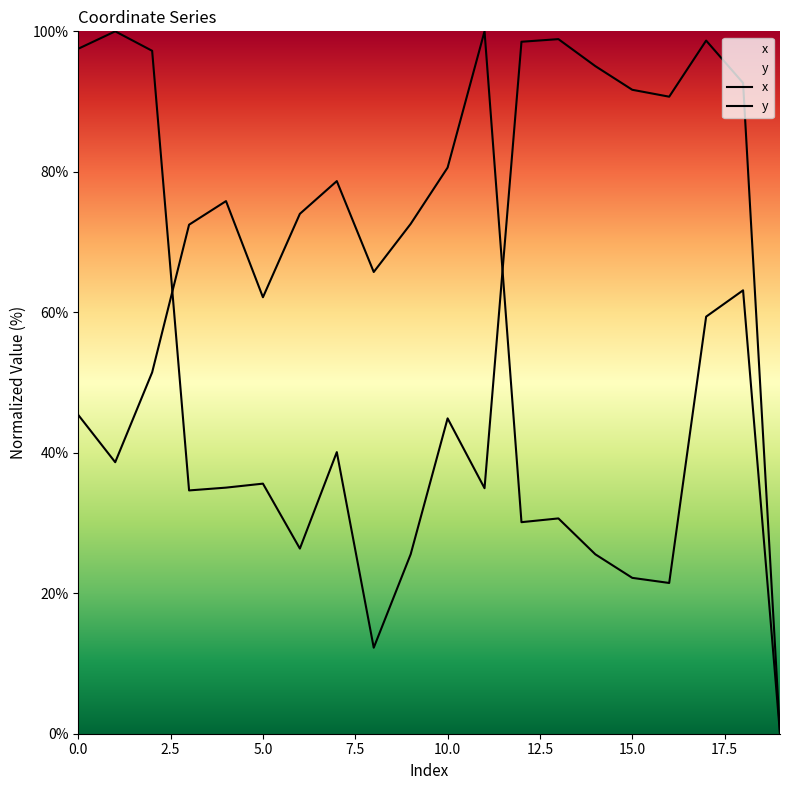

How many values in the y series exceed 90?

10